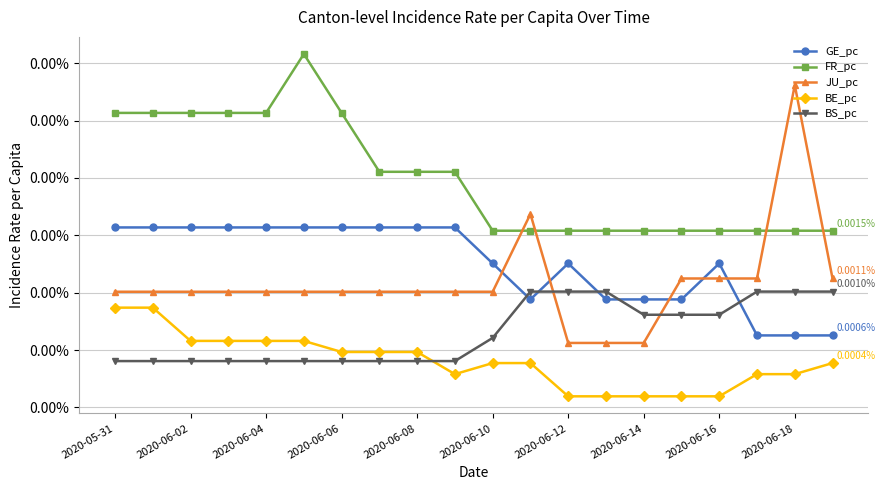

Does the chart have visible grid lines?

Yes